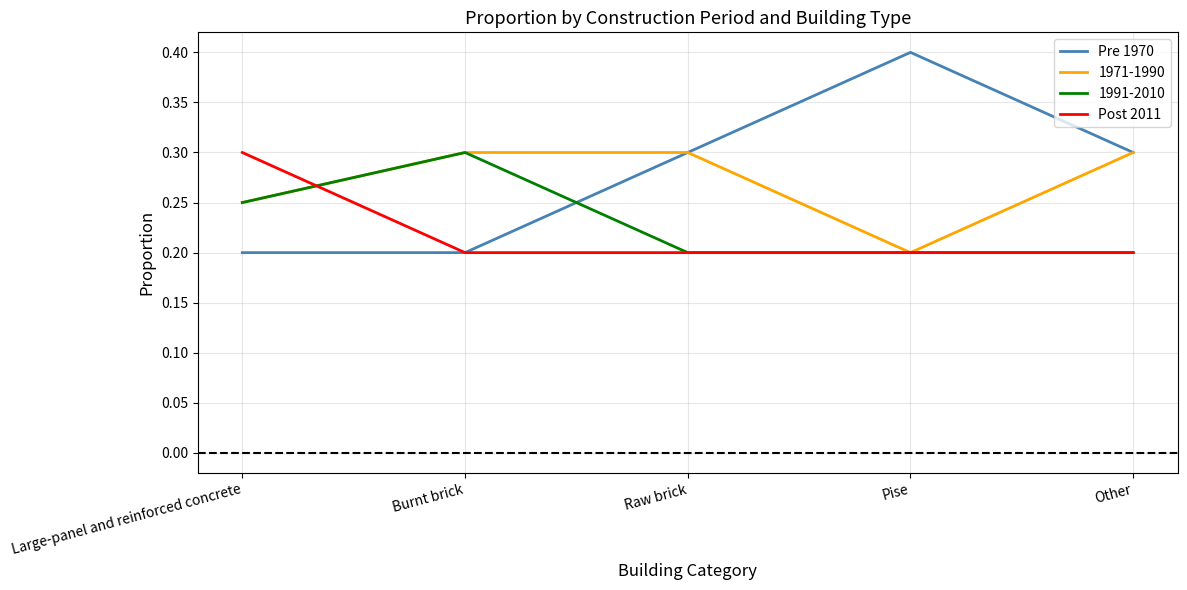

True or false: Post 2011 has more than 2 points higher than both neighbors.

False